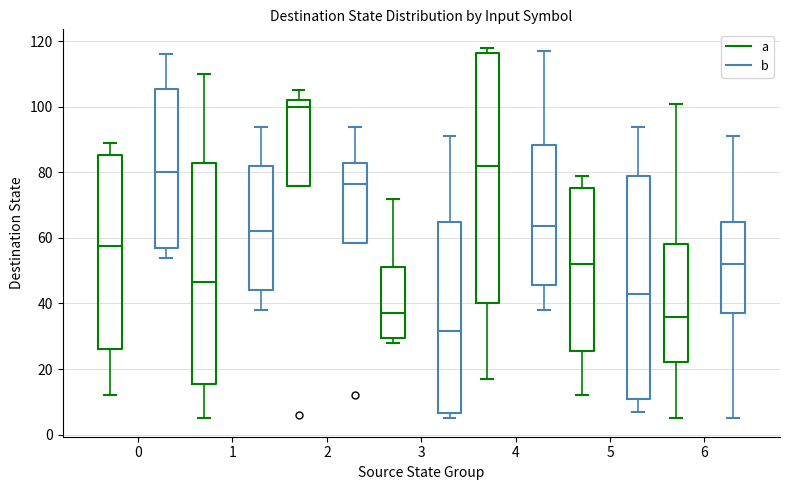

Which box has the lowest median line?

3 (b)